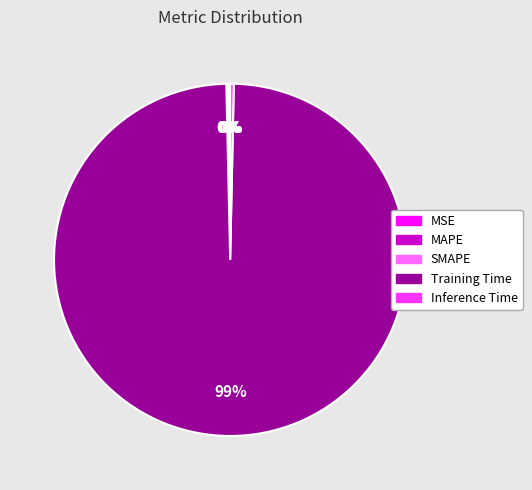

True or false: Inference Time accounts for 9% of the total.

False